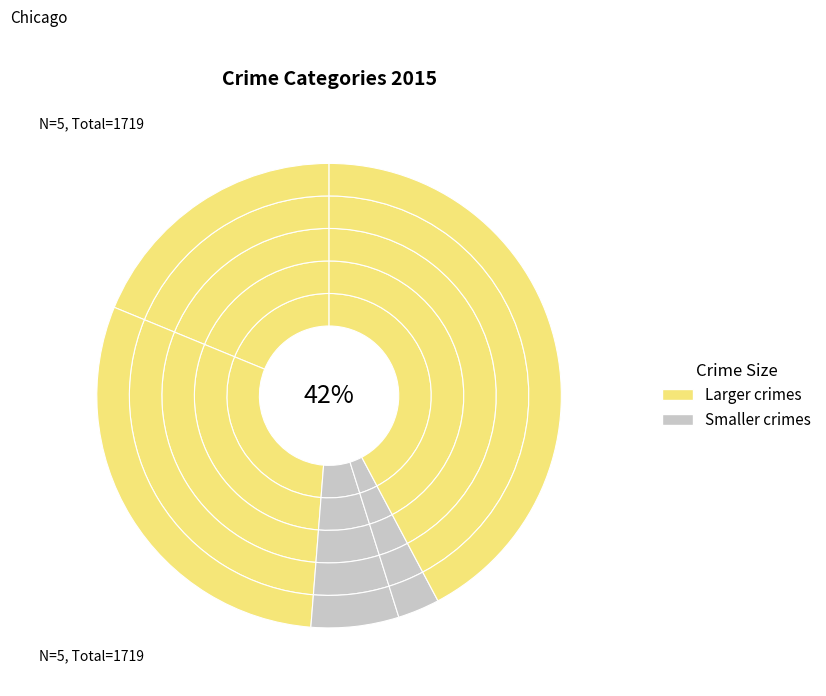

True or false: Criminal Sexual Assault accounts for 1% of the total.

False